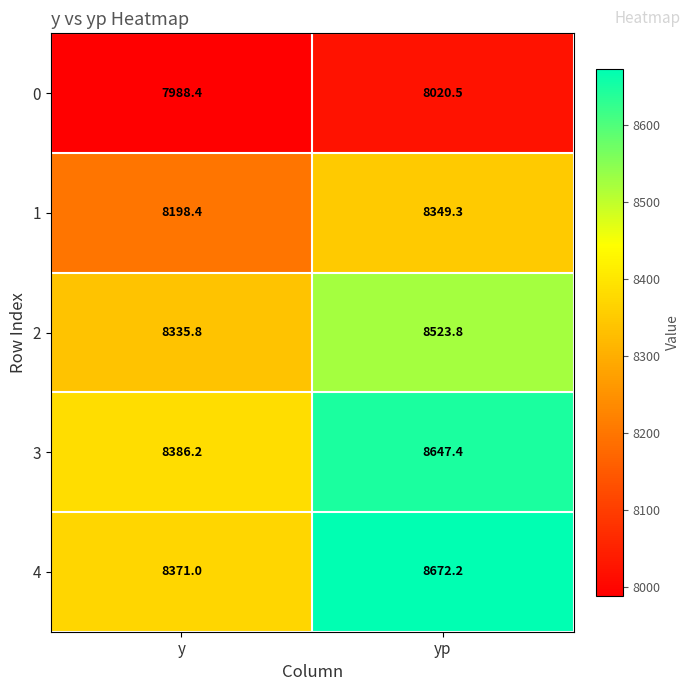

What is the smallest value displayed?

7988.4